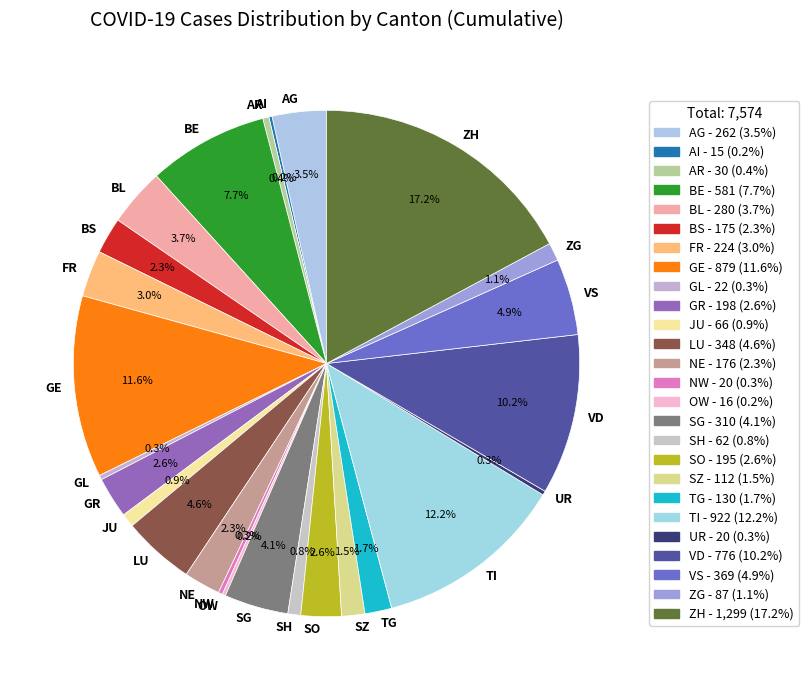

What percentage is the SG slice, to the nearest percent?

4%